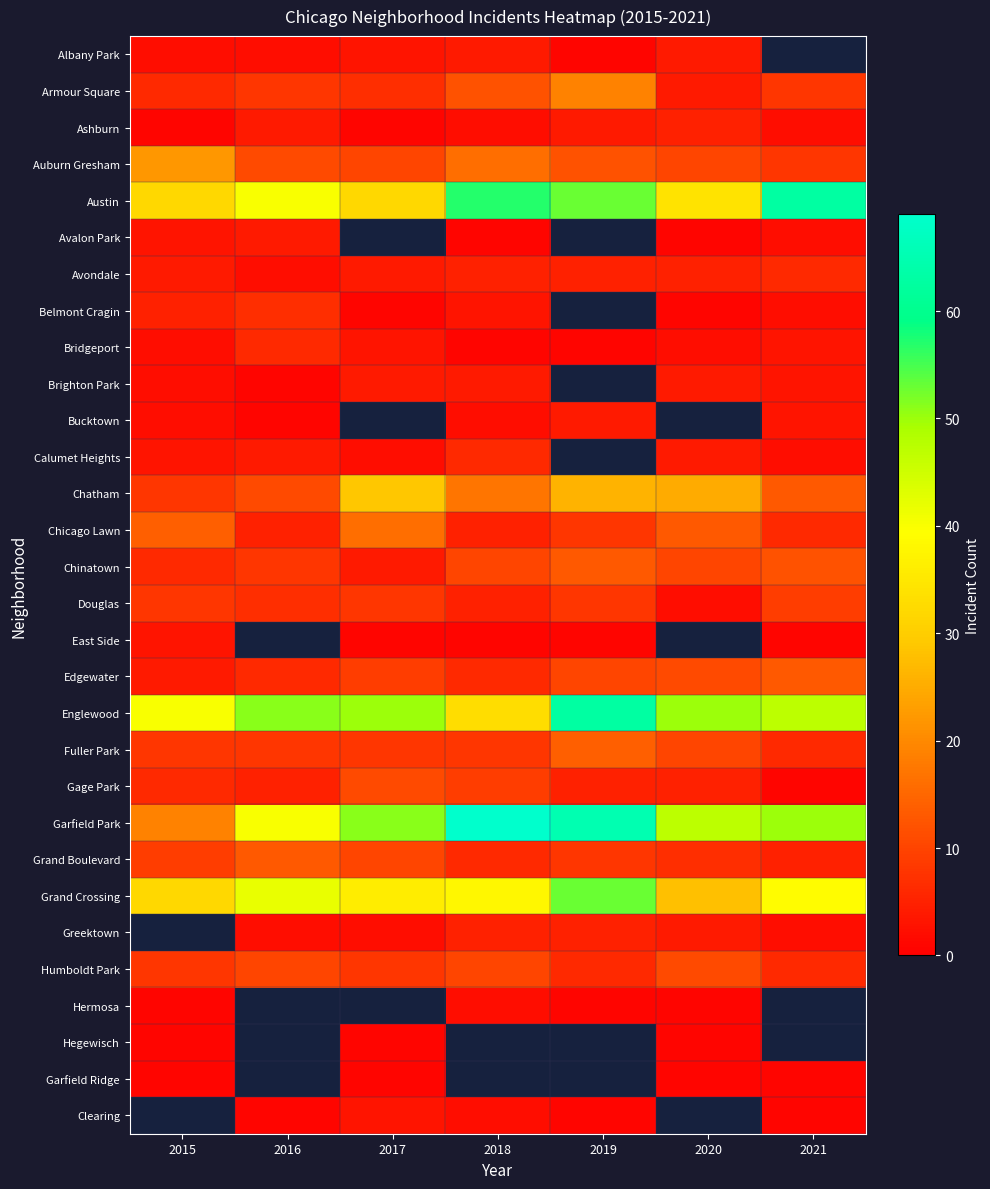

What is the greatest value displayed?

69.0